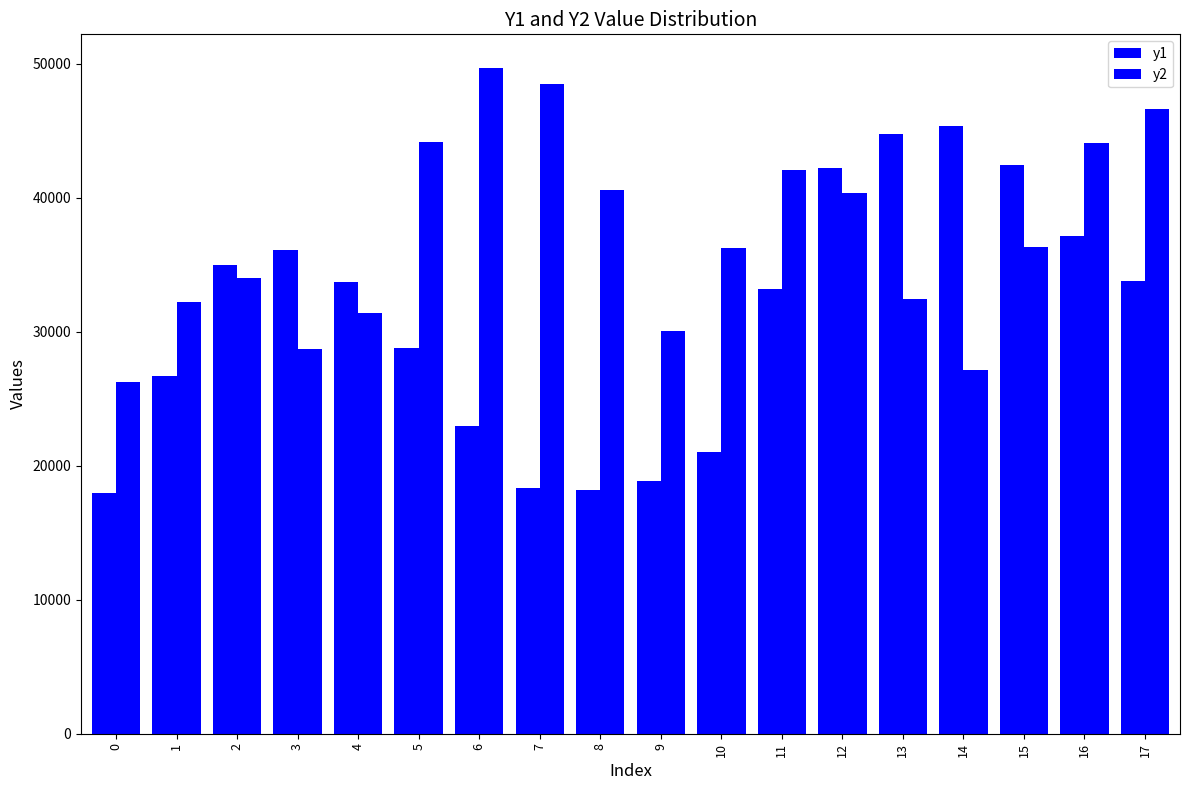

Reading left to right, list all the values displayed in this chart.

y1: 17953.4	26724.2	34981.5	36091.8	33692.3	28792.9	22942.5	18353.9	18185.7	18865.0	21003.1	33187.9	42232.1	44746.3	45364.1	42480.9	37142.1	33805.6
y2: 26230.6	32223.3	34003.3	28692.1	31406.8	44150.1	49718.5	48486.3	40565.2	30046.9	36281.9	42087.0	40382.9	32461.4	27124.8	36316.6	44081.2	46653.9